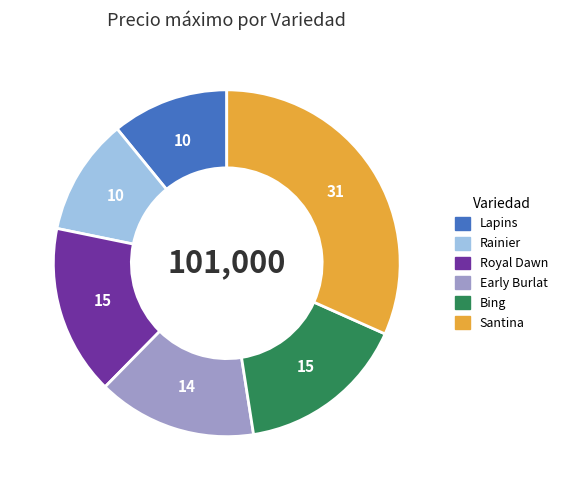

Combined, do Rainier and Royal Dawn account for over 50%?

No